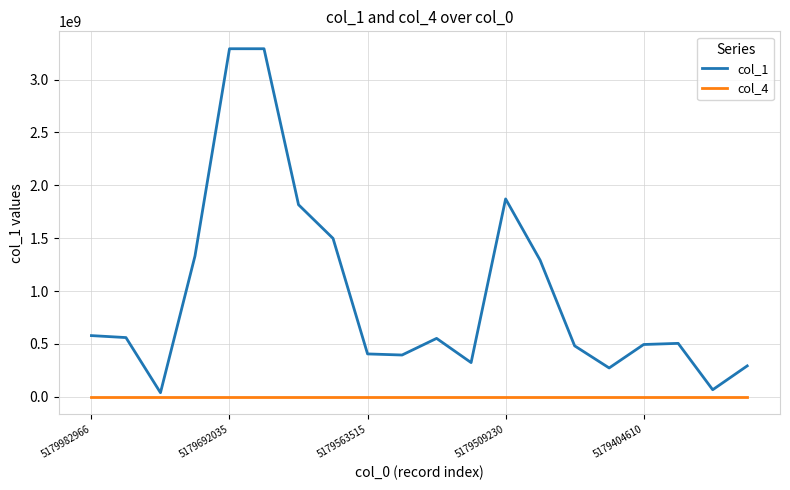

Rank the series by their average value, from highest to lowest.

col_1, col_4